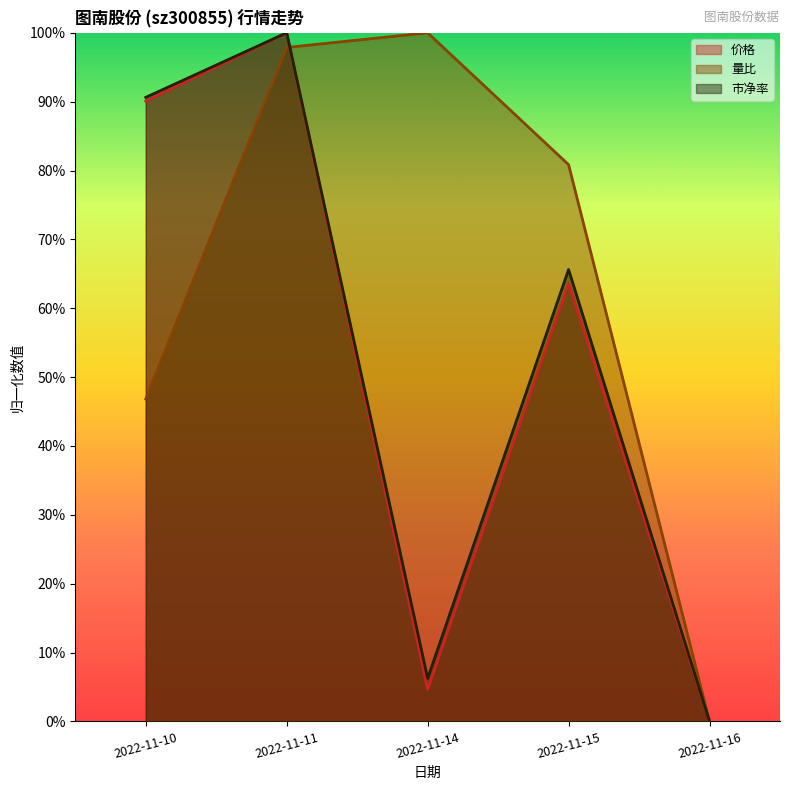

List the labels in order of 价格 value, largest first.

2022-11-11, 2022-11-10, 2022-11-15, 2022-11-14, 2022-11-16